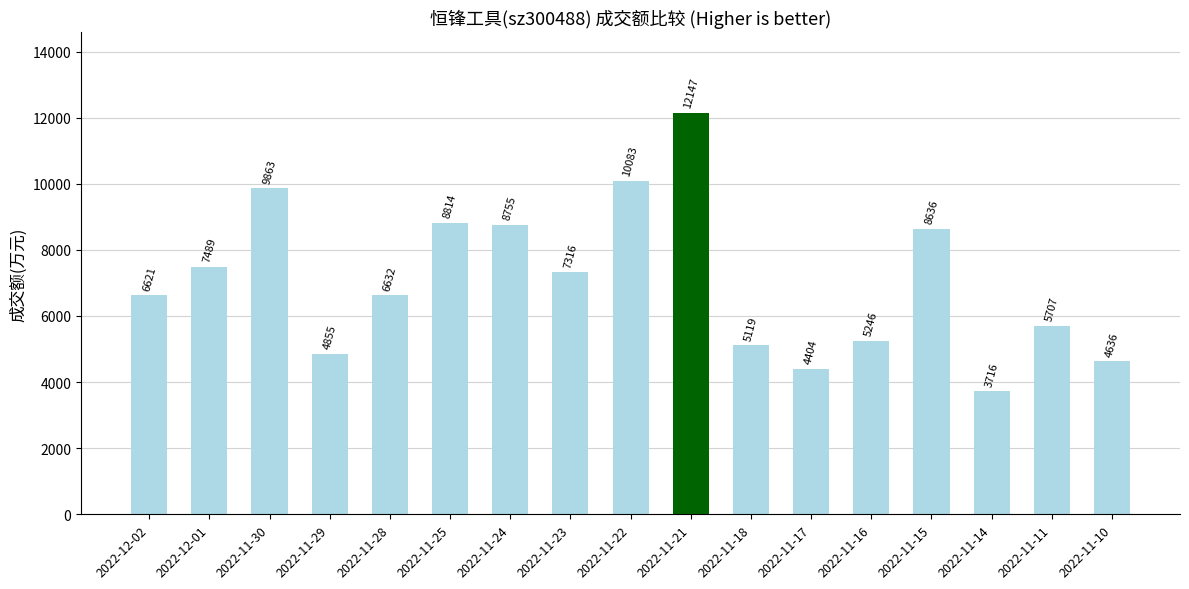

Which label corresponds to the largest value in the chart?

2022-11-21